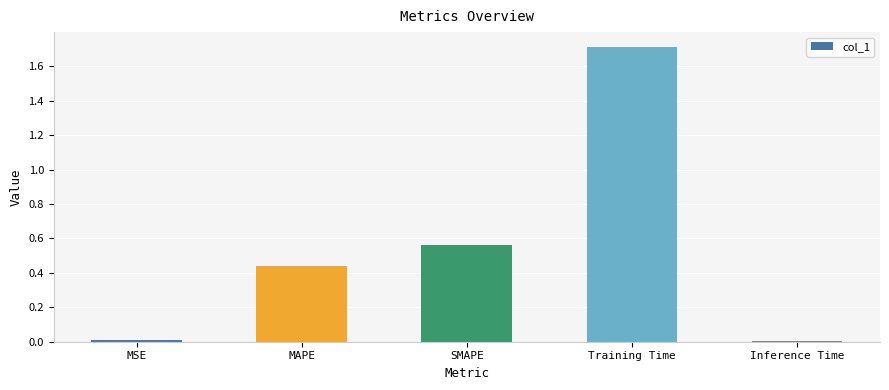

Which category has the highest value across all series?

Training Time